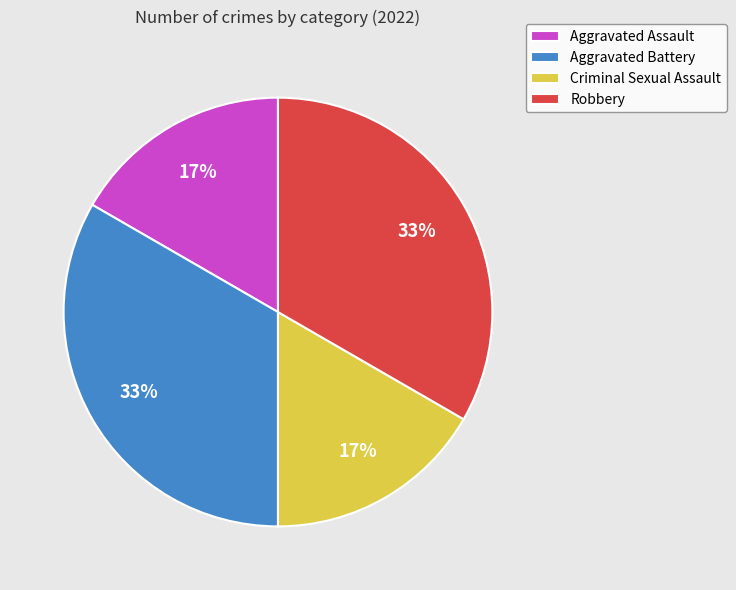

How many segments does this pie chart have?

4